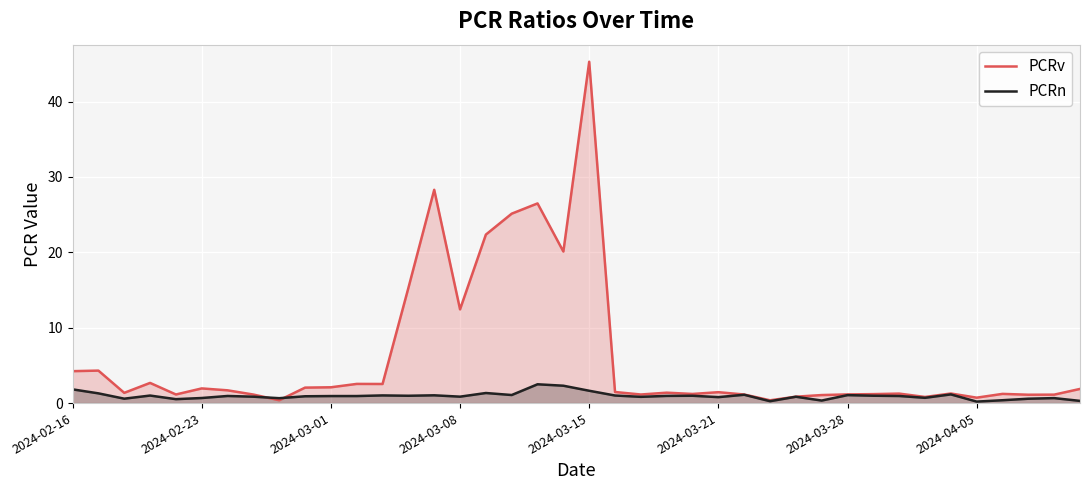

Between 31 and 38, which series saw the biggest shift?

PCRn